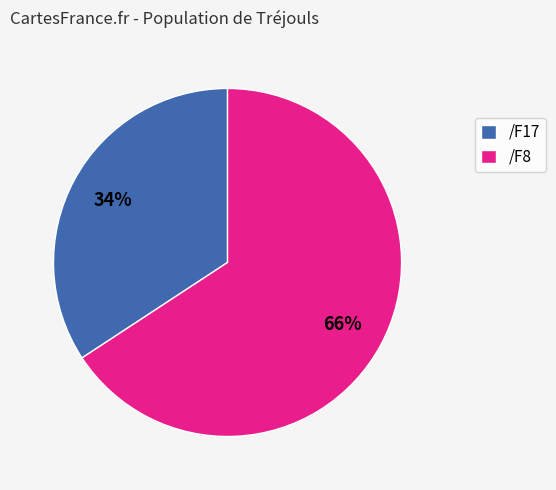

What is the smallest slice in the pie chart?

/F17